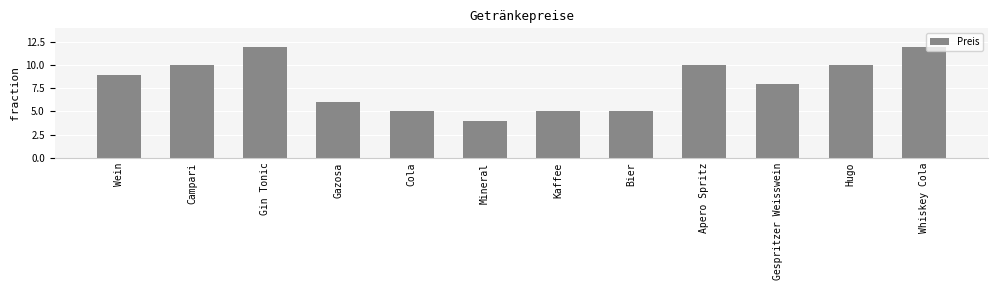

What is the difference between the values at Gin Tonic and Gespritzer Weisswein?

4